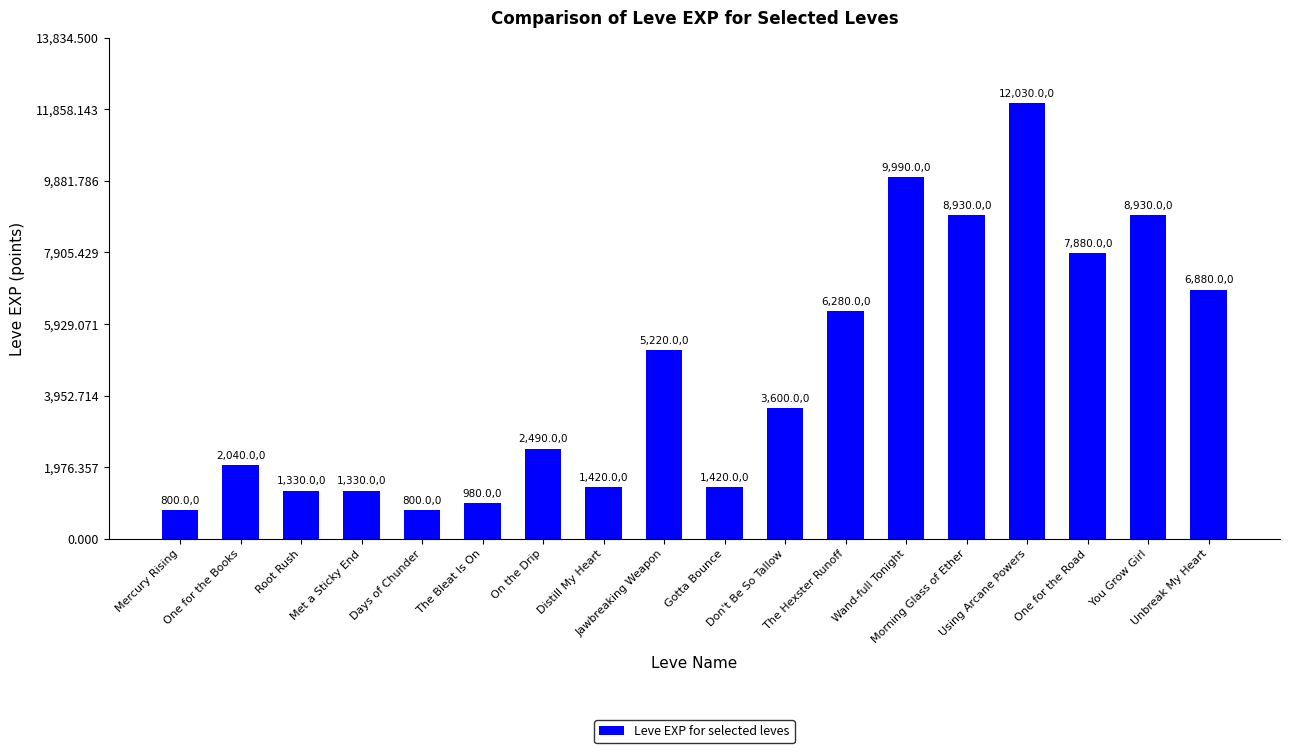

Which has a higher value, Jawbreaking Weapon or Mercury Rising?

Jawbreaking Weapon